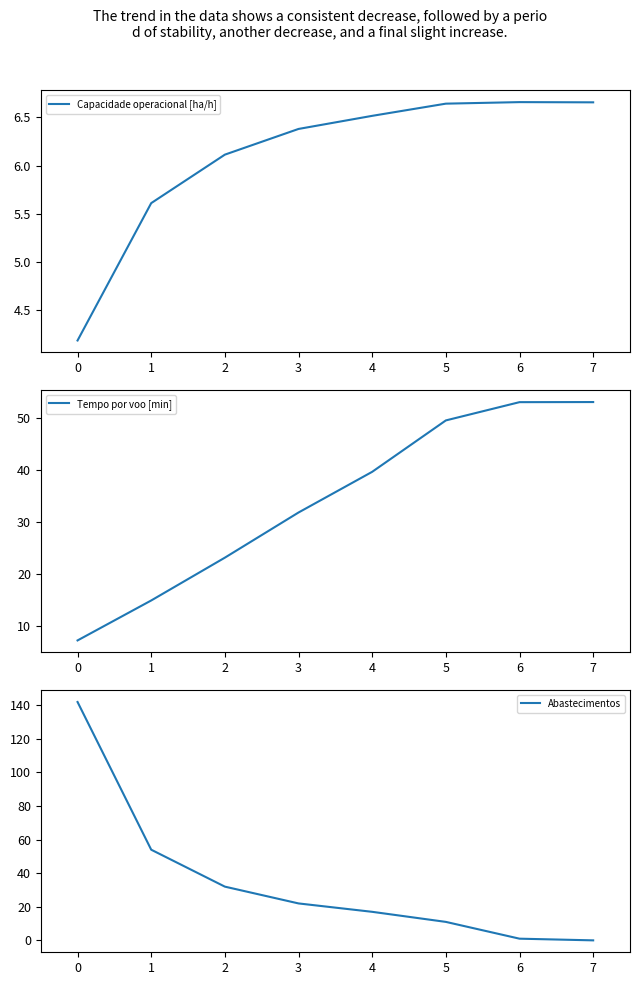

The Tempo por voo [min] series shows 5.9 at 1. True or false?

False